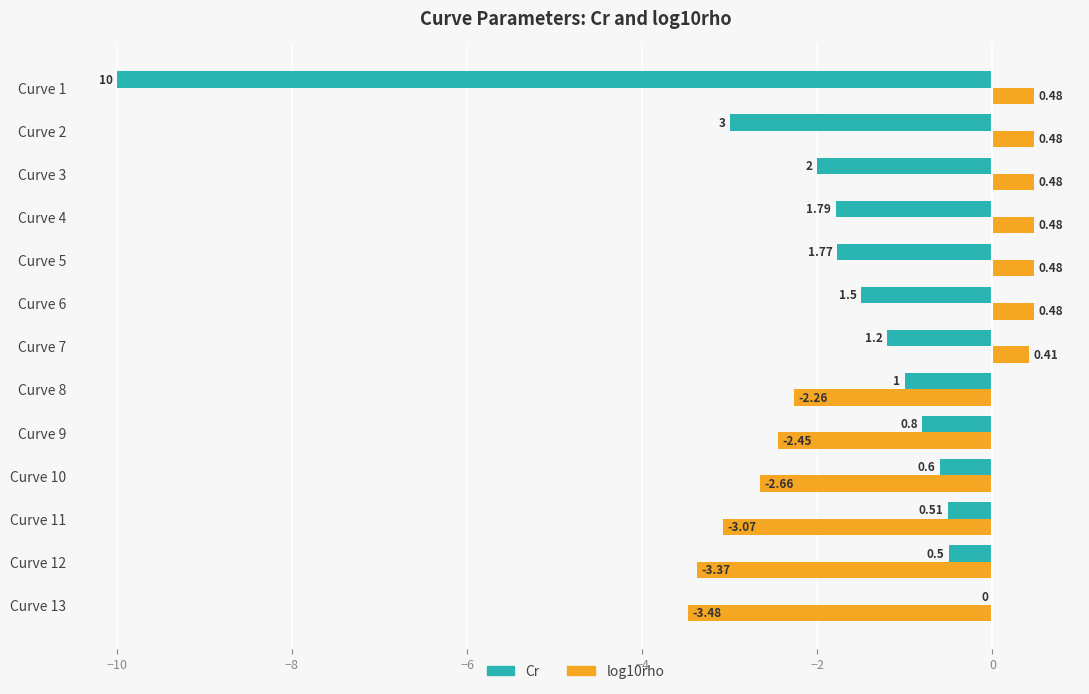

What is the sum of the log10rho values at Curve 8 and Curve 12?

-5.6